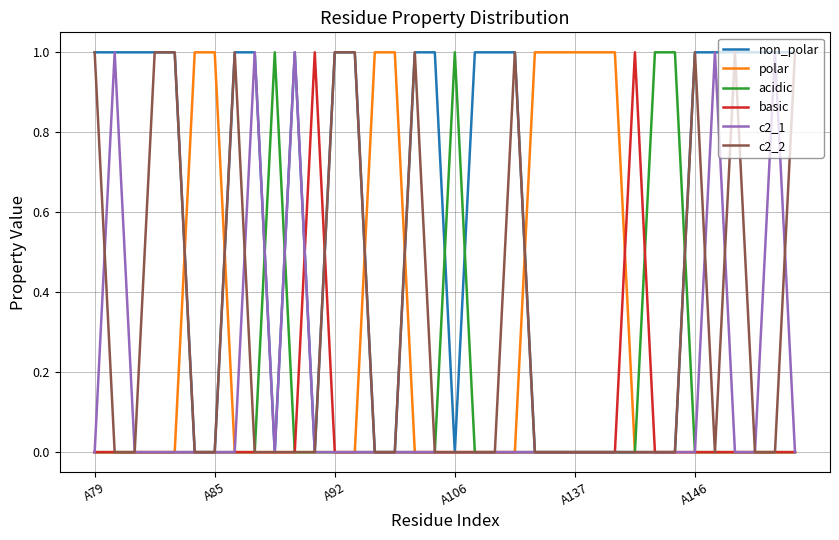

Does the chart have visible grid lines?

Yes